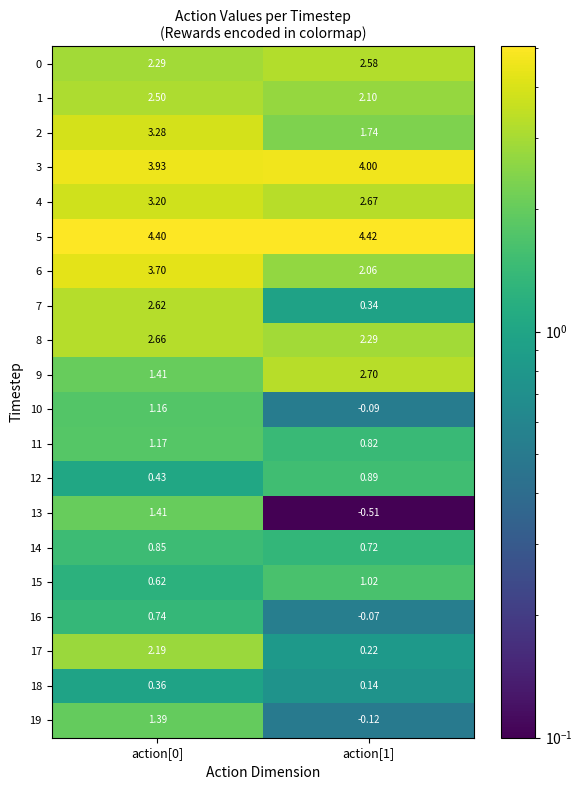

Is the value of 12 at action[1] greater than the value of 18 at action[0]?

Yes